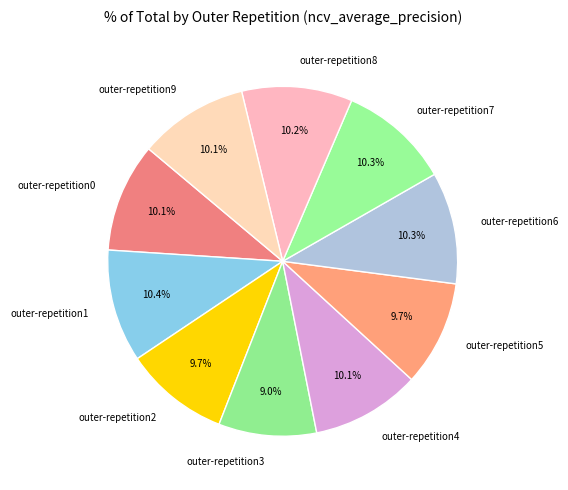

Is there a majority slice in this chart?

No